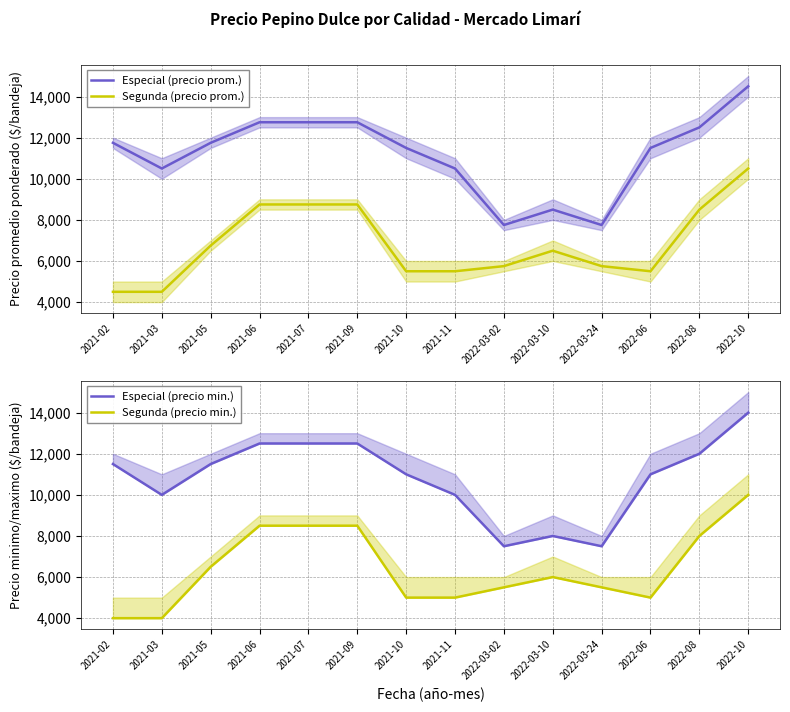

Where is the first local minimum for Segunda (precio min.)?

2022-06